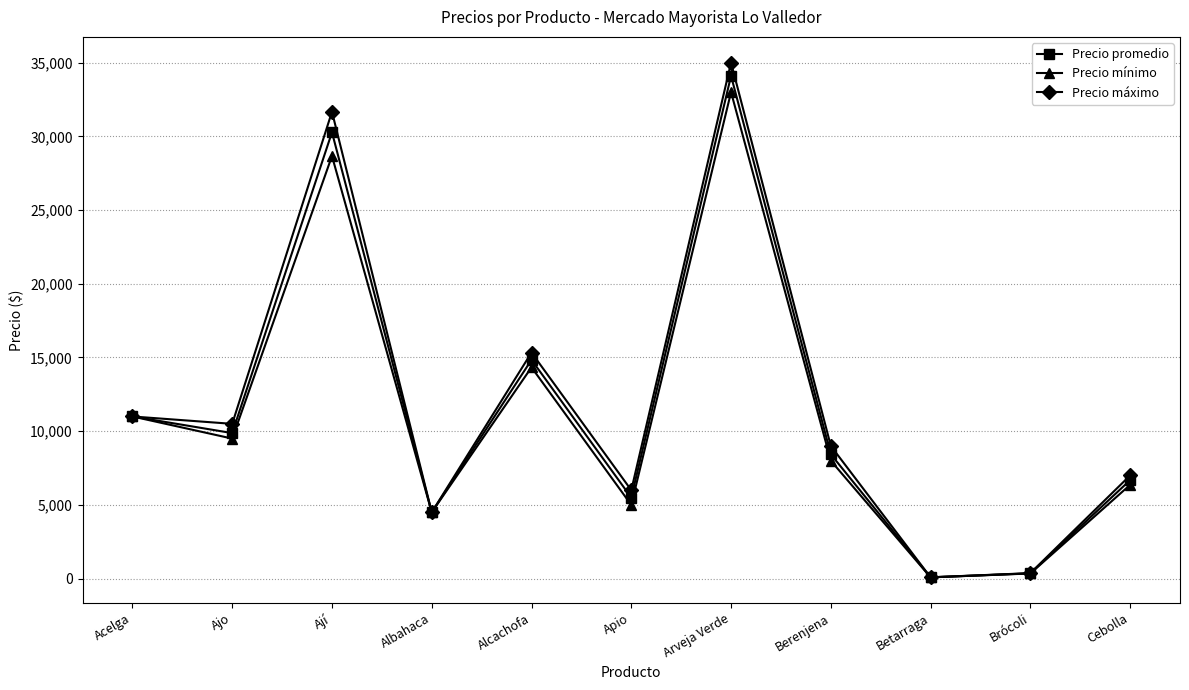

What is the difference between the highest and lowest values at Ají?

3000